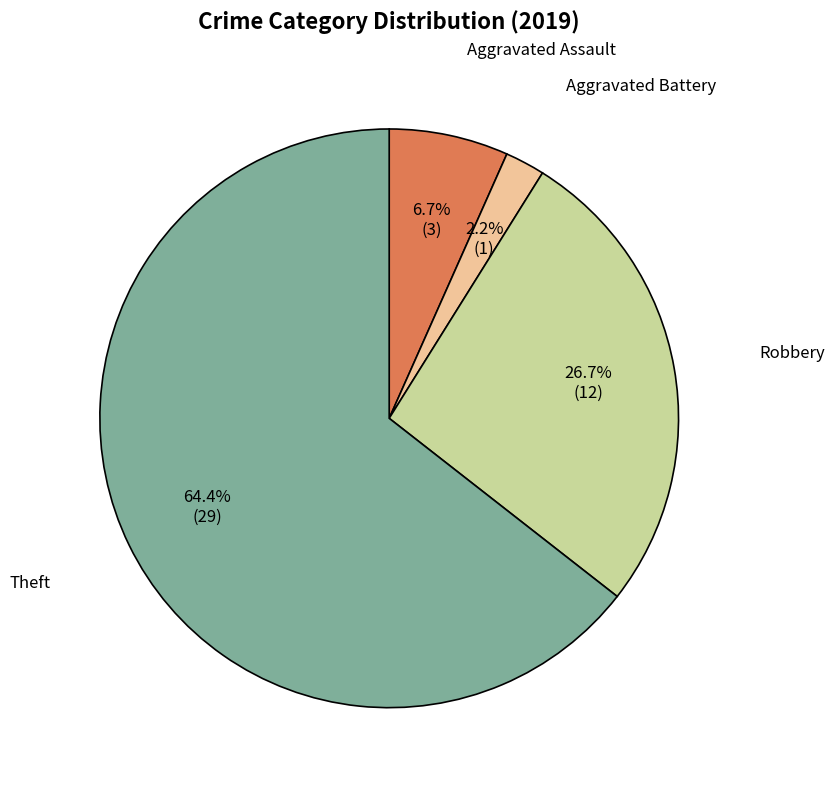

Does any single category account for the majority?

Yes